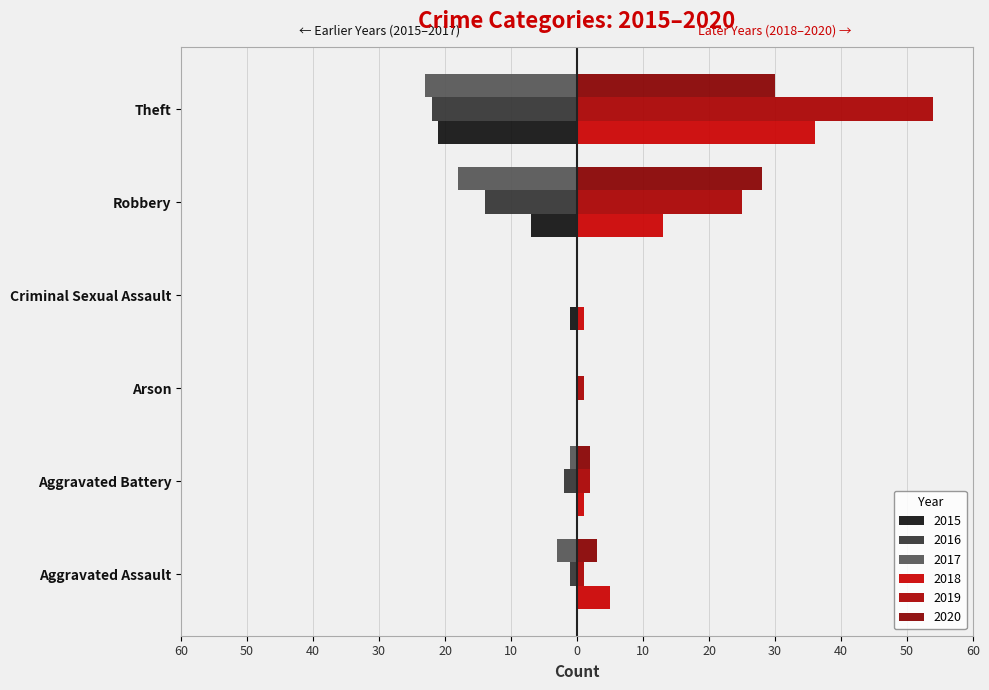

At how many categories does at least one series exceed 2?

3